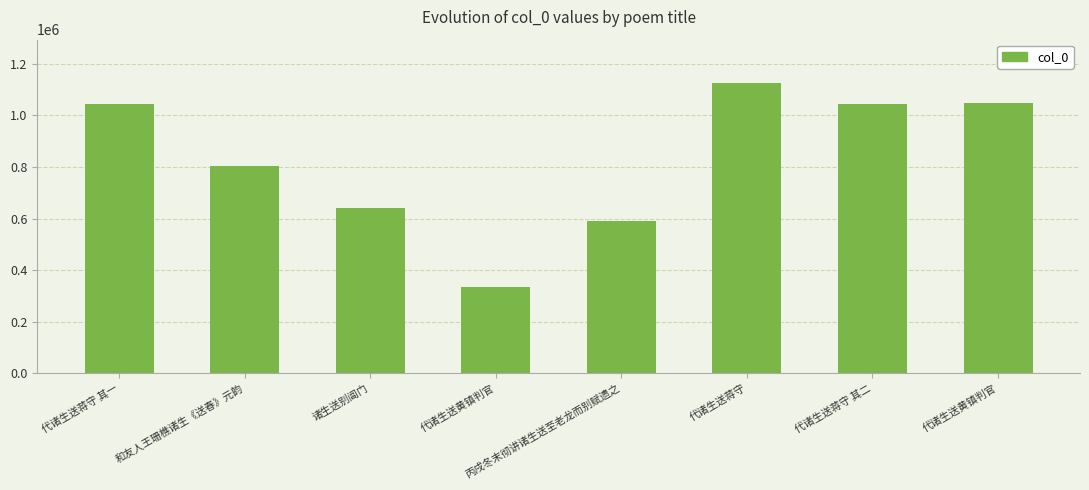

List the labels in order of value, smallest first.

代诸生送黄镇判官, 丙戌冬末彻讲诸生送至老龙而别赋遗之, 诸生送别阊门, 和友人王珊樵诸生《送春》元韵, 代诸生送蒋守 其一, 代诸生送蒋守 其二, 代诸生送黄镇判官, 代诸生送蒋守